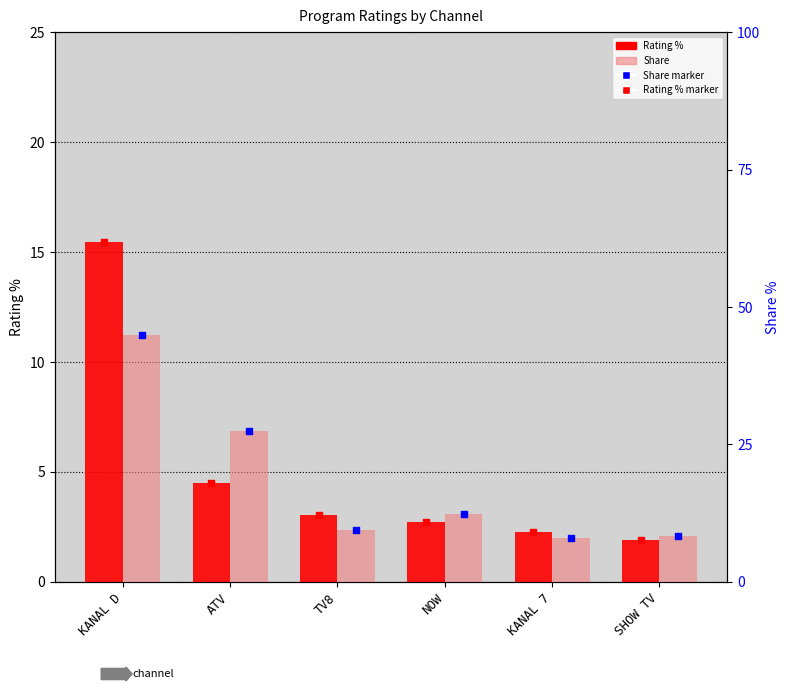

What are all the series names shown in the legend?

Rating %, Rating % (marker), Share, Share (marker)